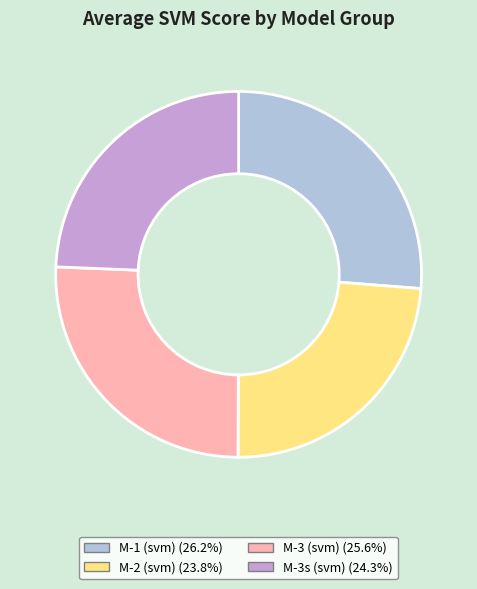

Which category has the smallest portion of the pie?

M-2 (svm)